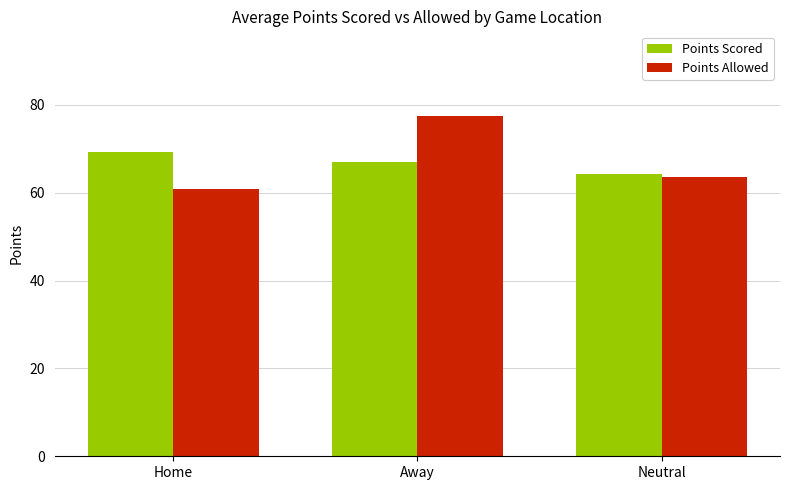

What is the label of the 3rd bar from the right?

Home